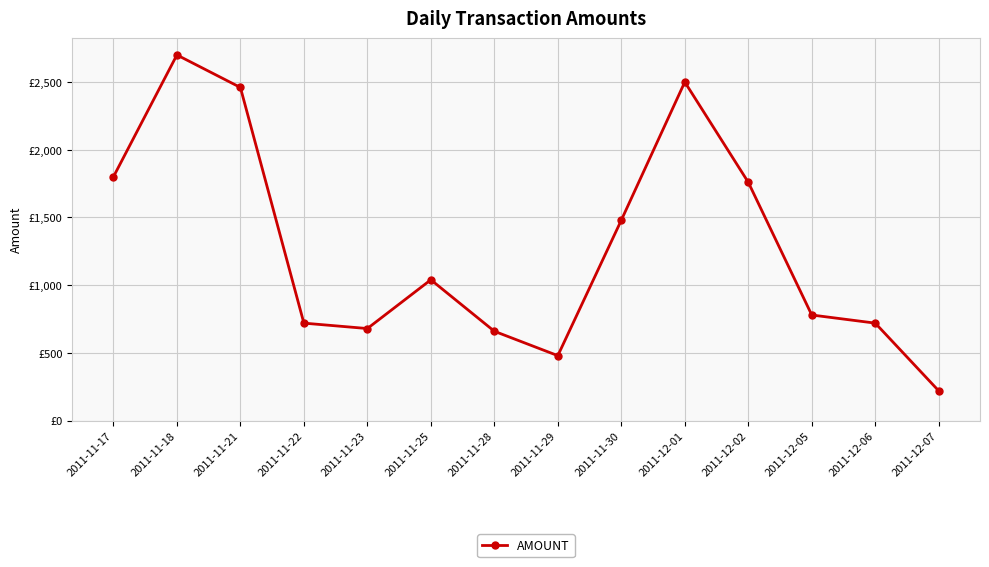

What is the average value?

1286